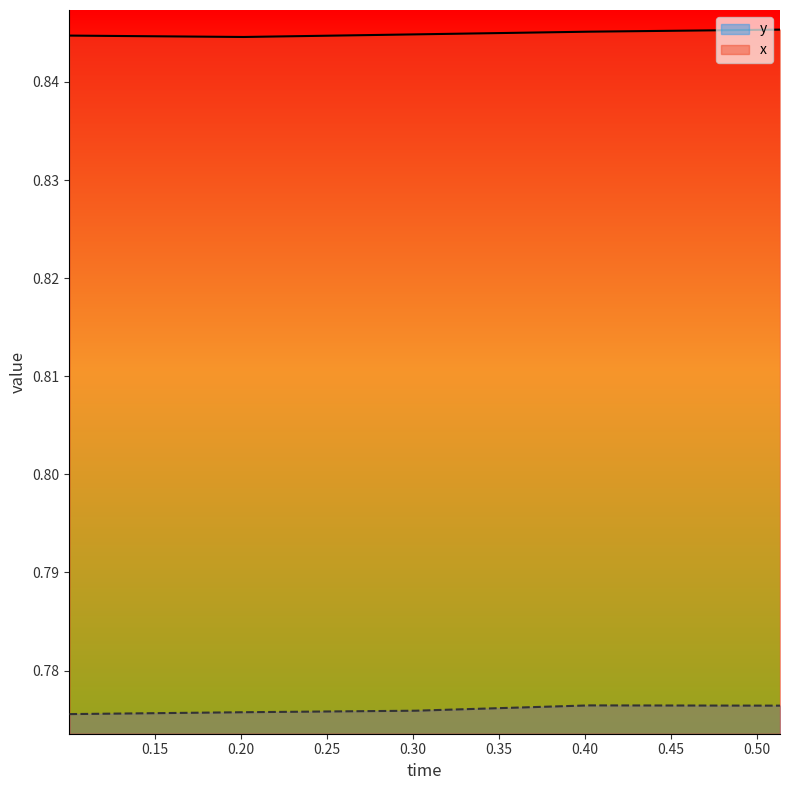

Rank the series by their average value, from highest to lowest.

x, y